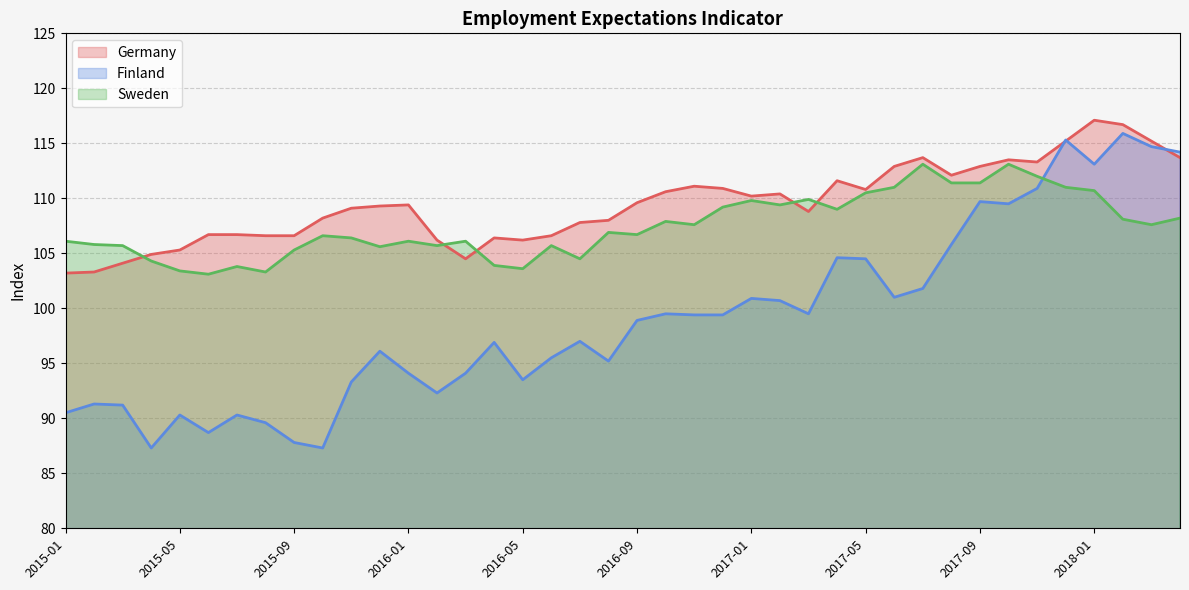

Which label corresponds to the smallest value in the chart?

2015-04